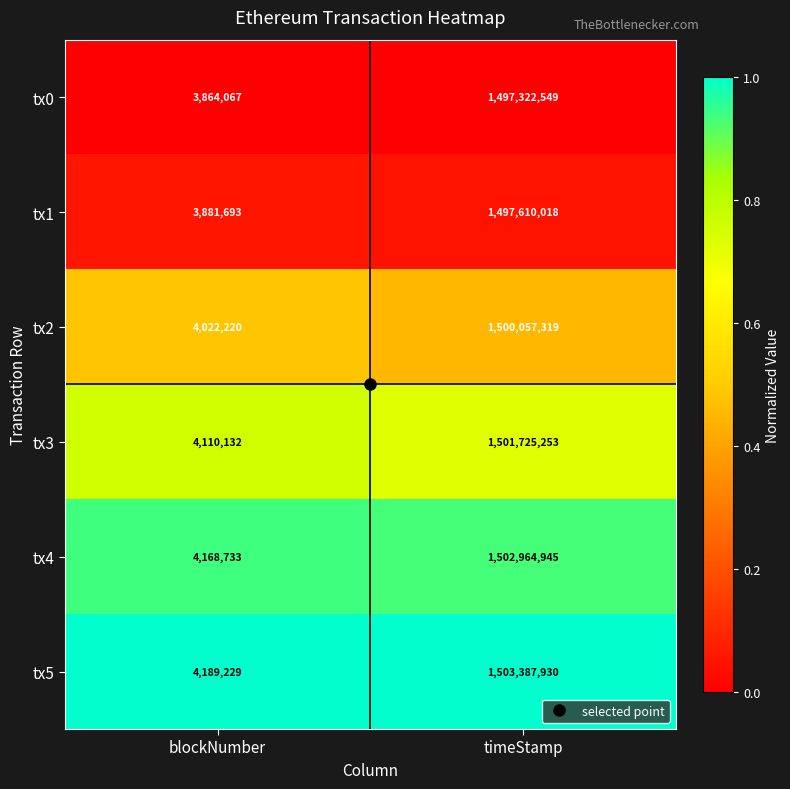

What is the difference between the maximum and minimum values in the tx1 series?

1493728325